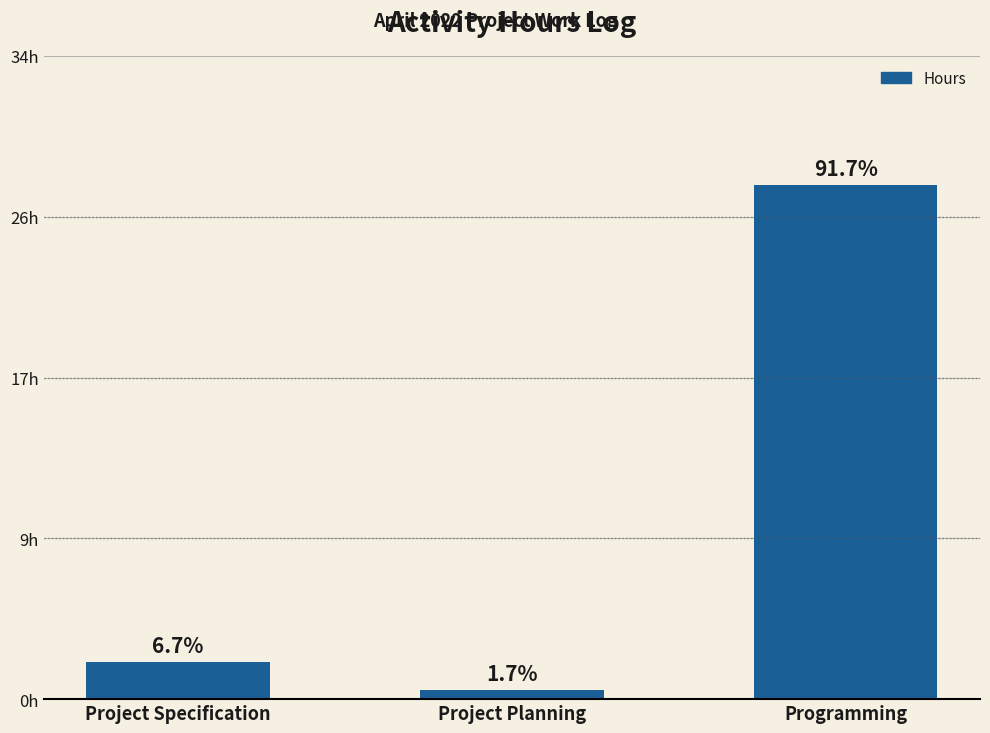

Reading left to right, what are all the values shown in this chart?

Project Specification=2.0	Project Planning=0.5	Programming=27.5